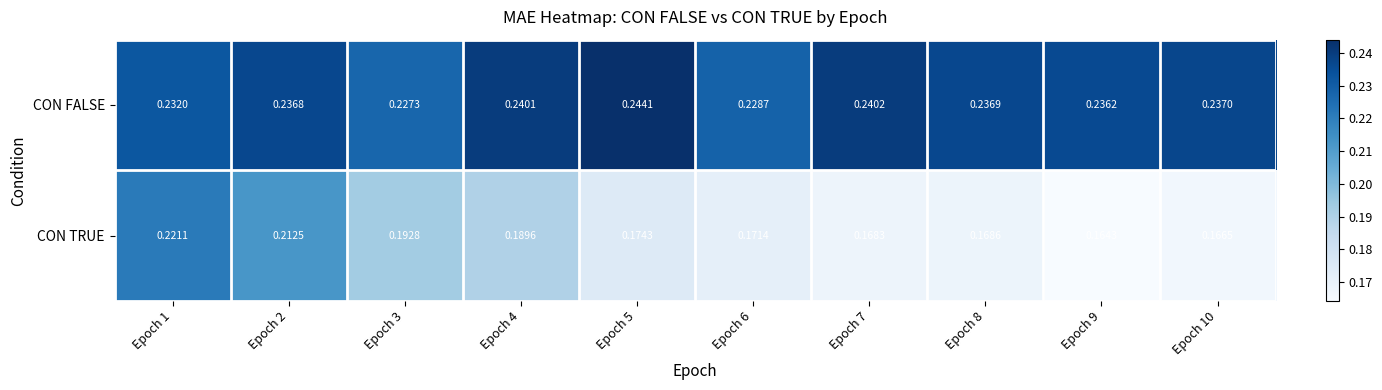

Between Epoch 5 and Epoch 9, which series saw the biggest shift?

CON TRUE